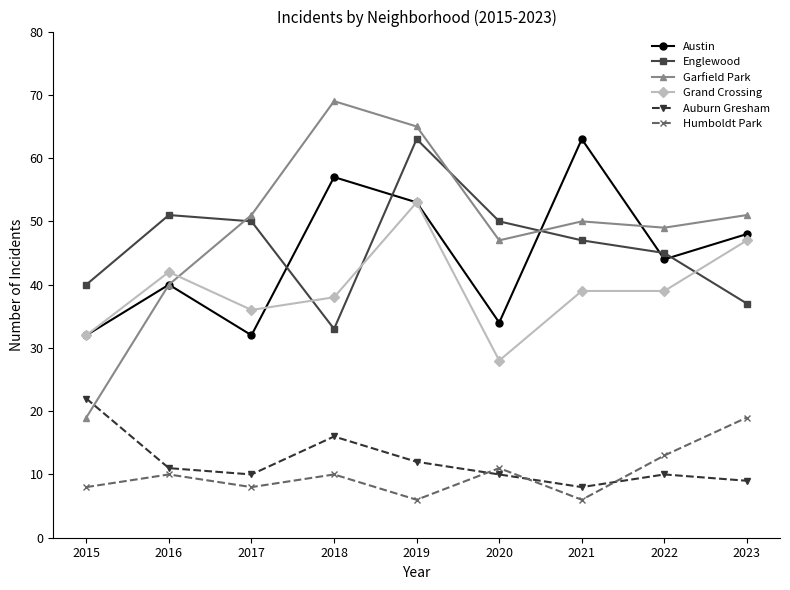

Is the value of Austin at 2016 greater than the value of Humboldt Park at 2022?

Yes